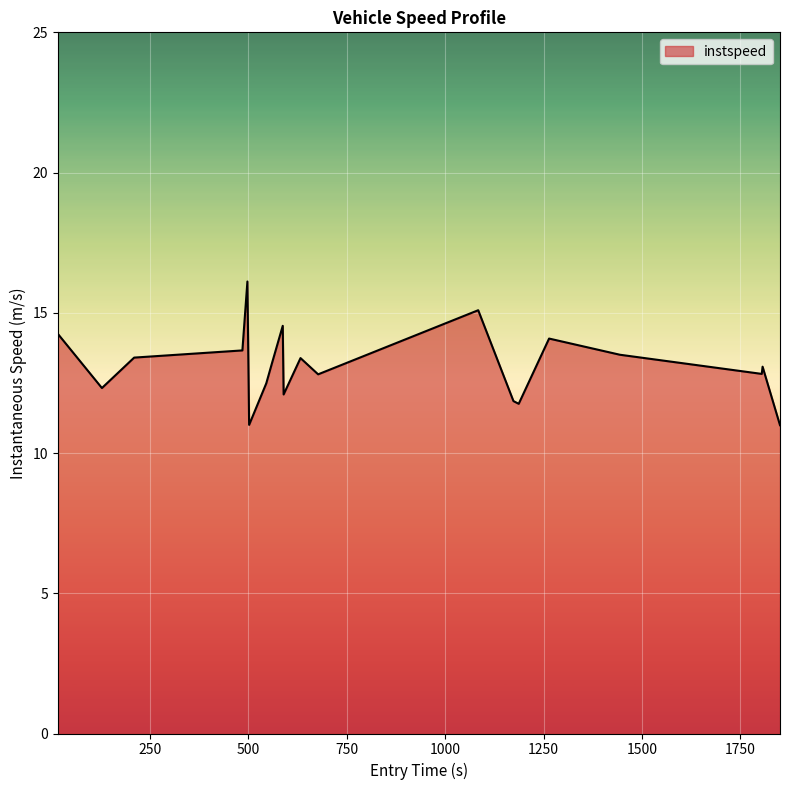

What is the maximum value shown in the chart?

16.1